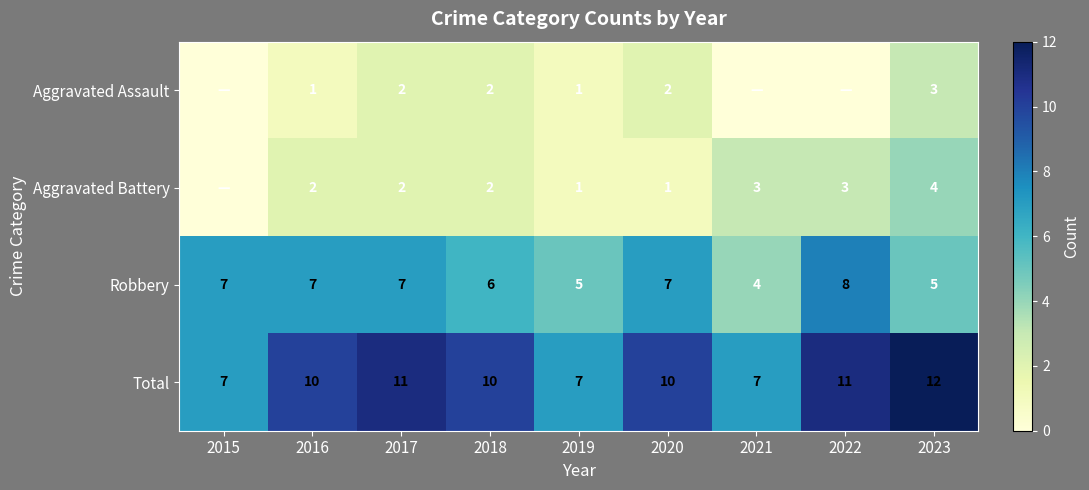

What is the total value across all series at 2023?

24